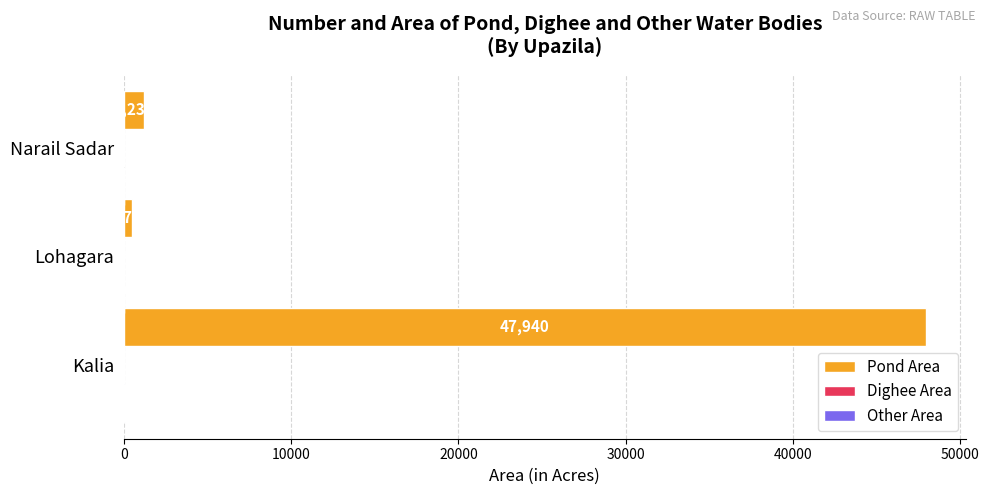

What is the greatest value displayed?

47940